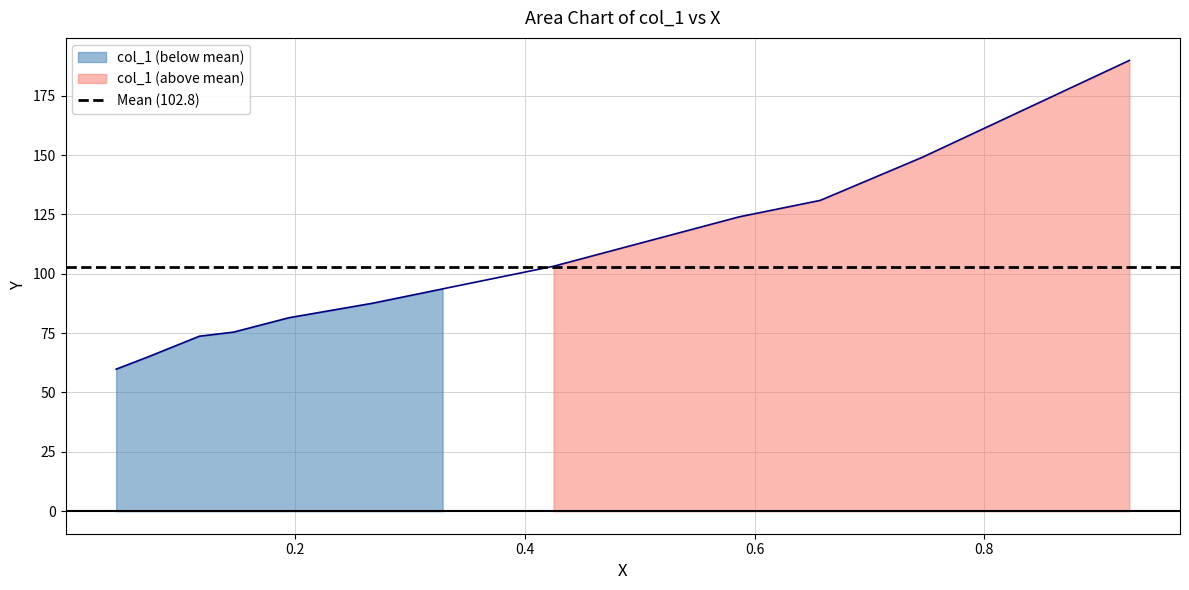

What is the change in value from 0.0721 to 0.3284?

+28.6